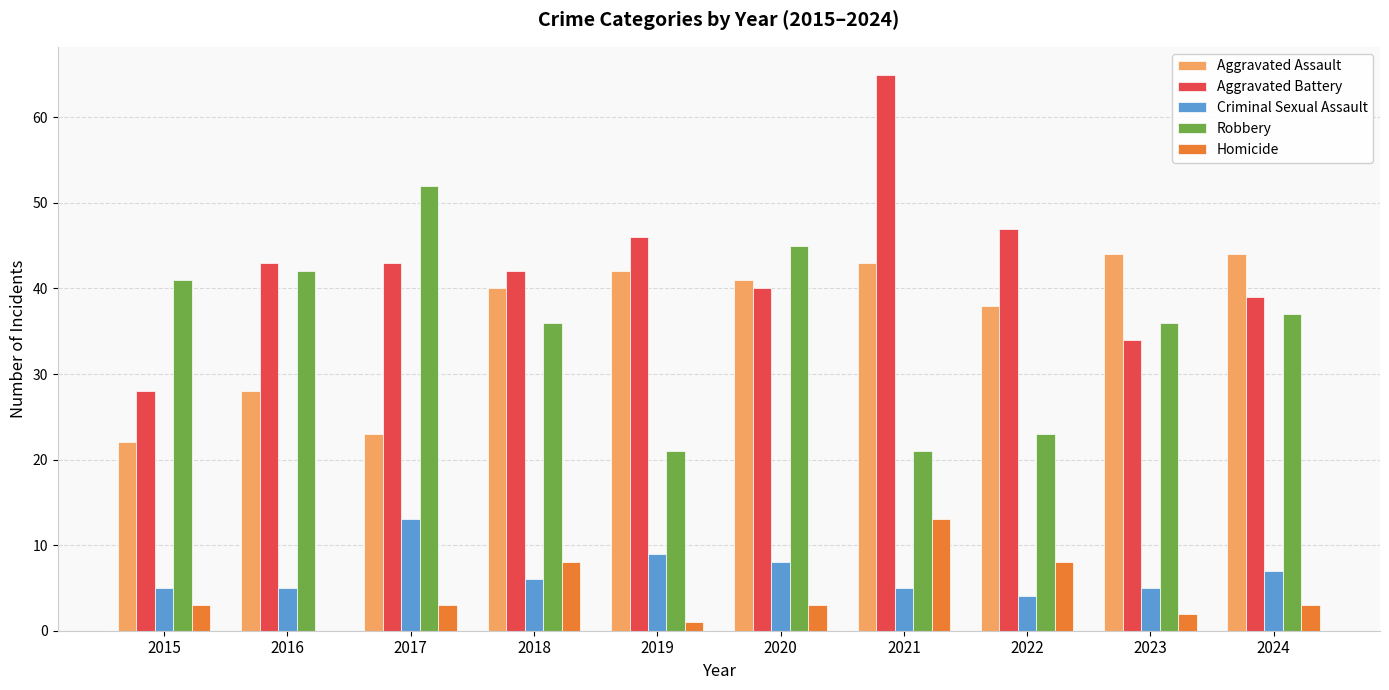

What is the total value across all series at 2017?

134